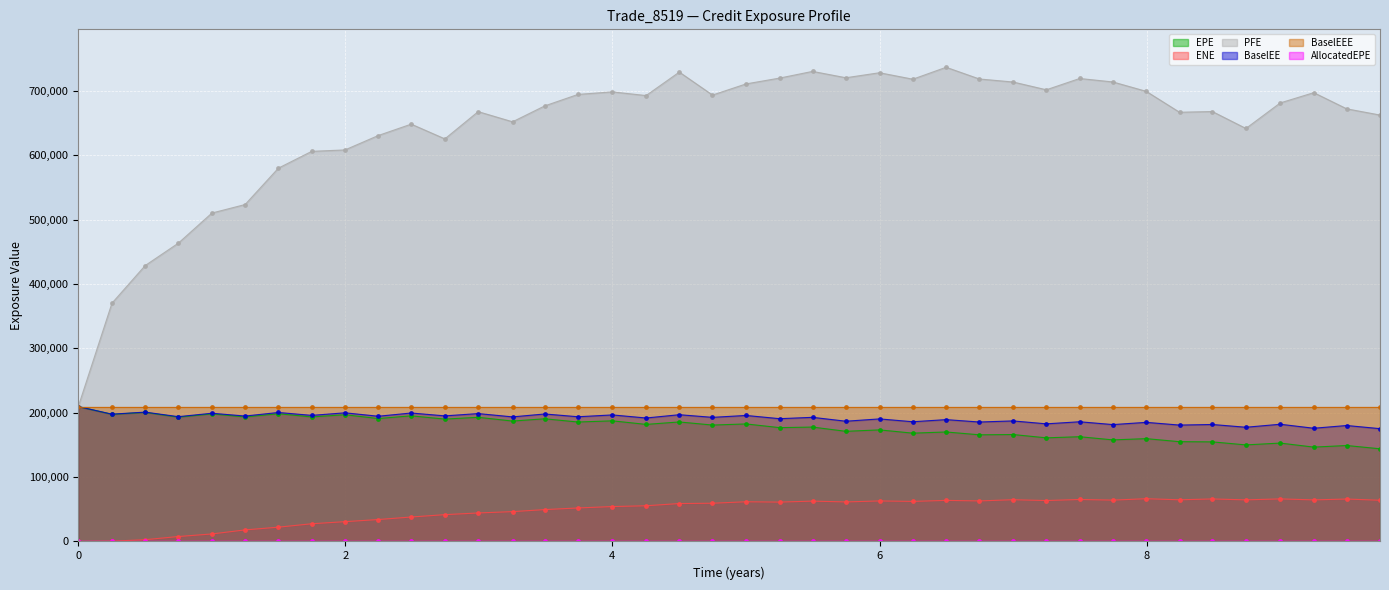

What is the maximum value for EPE?

209510.0